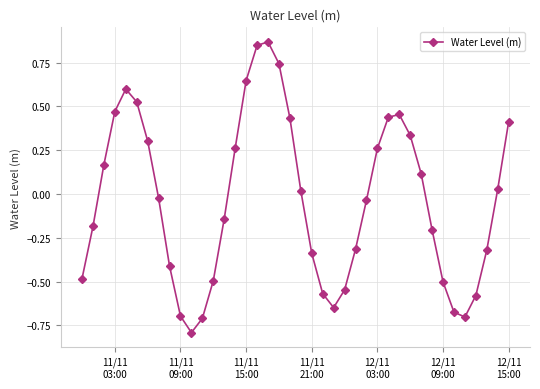

What is the sum of all values?

-1.4